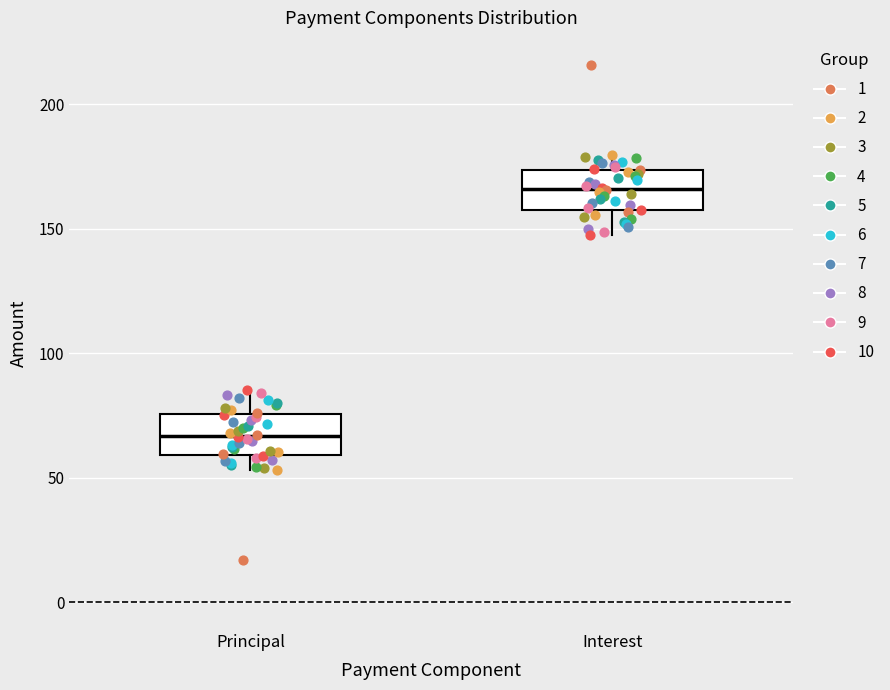

Reading left to right, read every box against the y-axis: the position of its median line, the range the box covers, and the ends of its whiskers. The values are not printed on the chart, so give them approximately, as read against the axis.

Principal: median 65, box 60 to 75, whiskers 55 to 85
Interest: median 165, box 155 to 175, whiskers 150 to 180